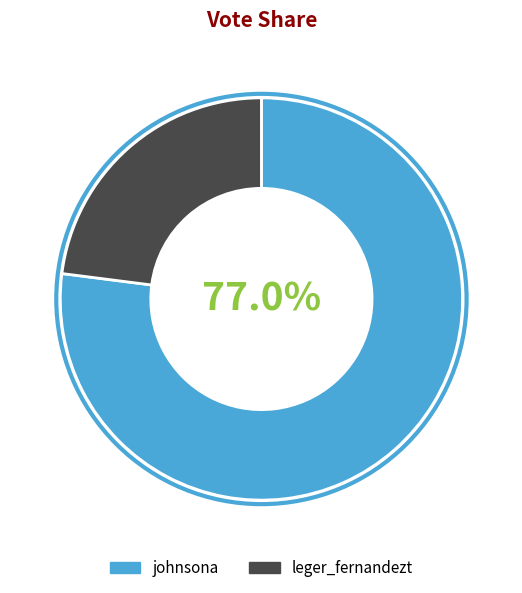

To the nearest percent, what portion does johnsona represent?

77%